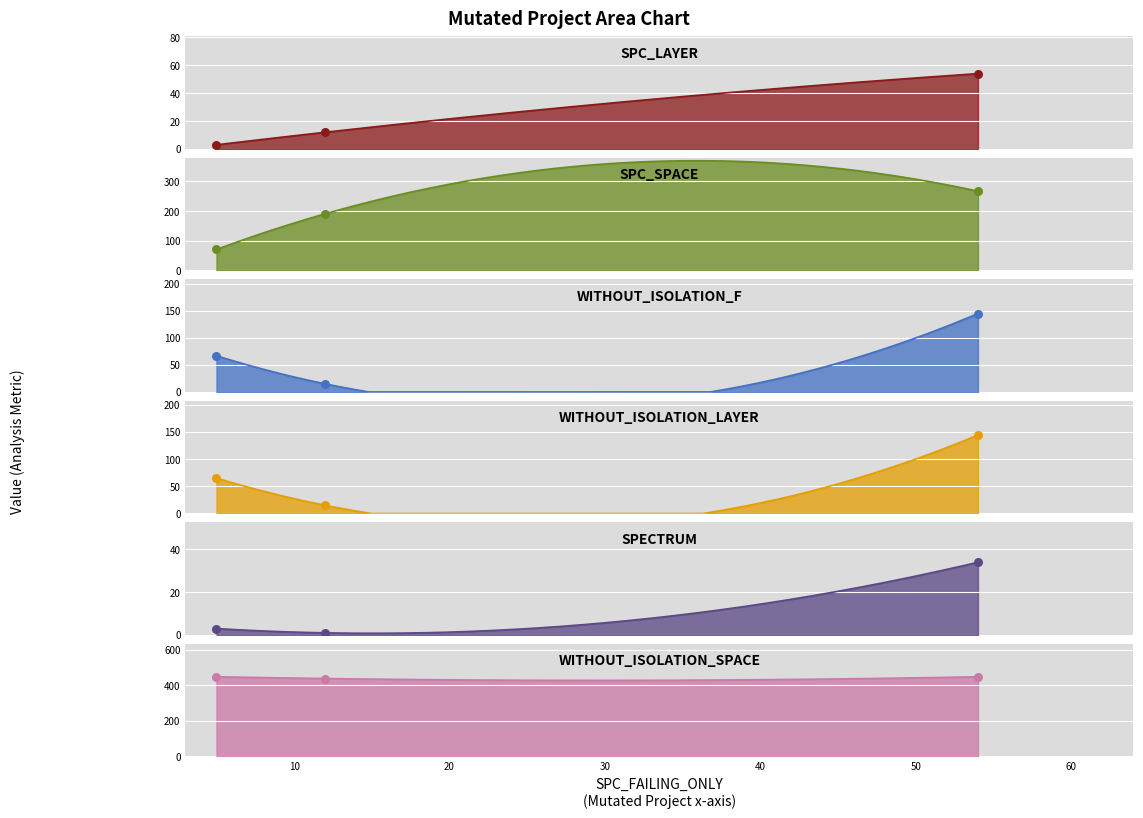

Which series reaches the minimum Y coordinate?

SPECTRUM